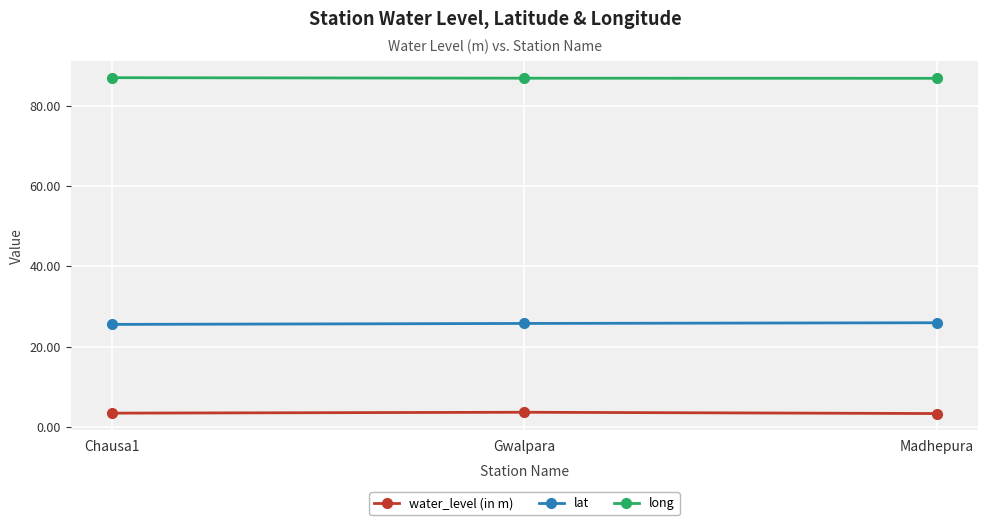

What is the greatest value displayed?

87.0